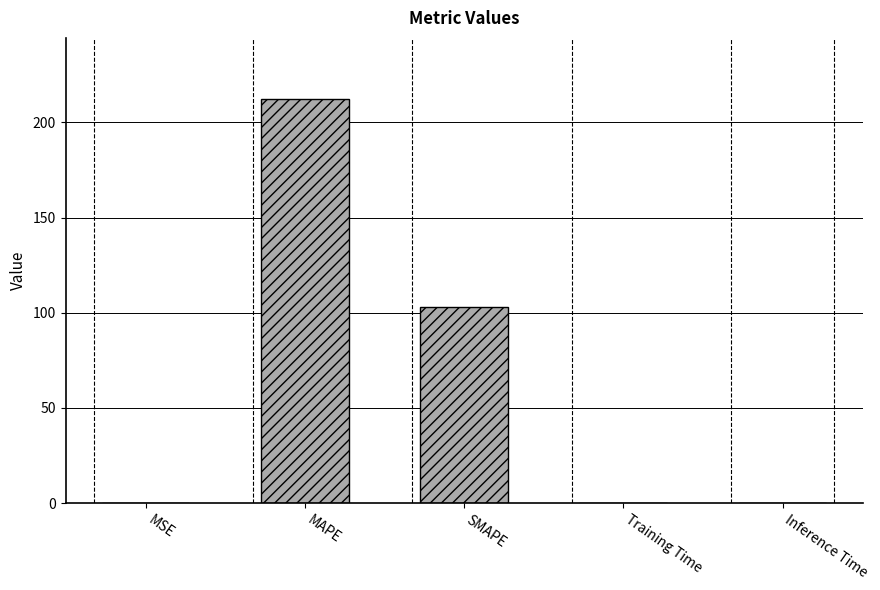

At which category does the chart reach its peak across all series?

MAPE